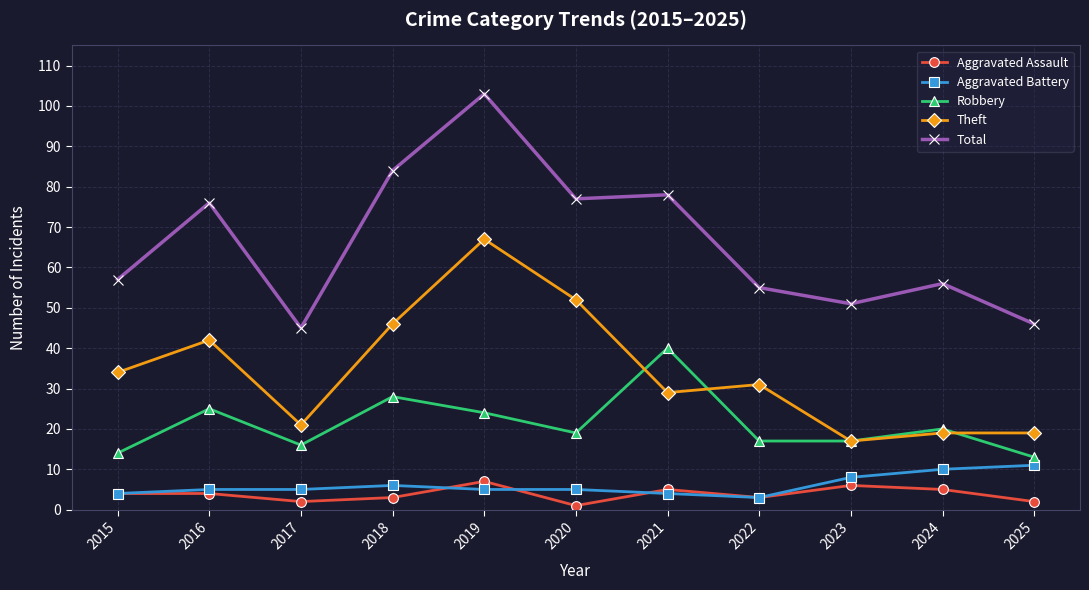

What is the difference between the second highest and second lowest values in the Aggravated Battery series?

6